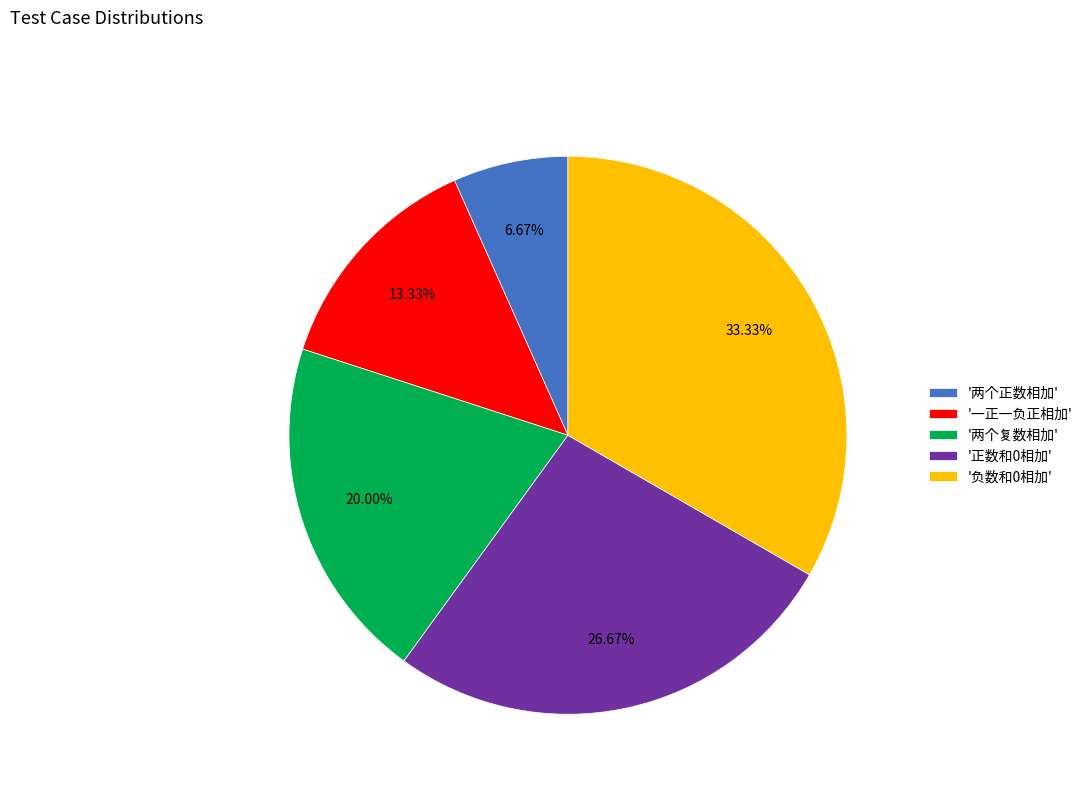

What is the smallest slice in the pie chart?

'两个正数相加'